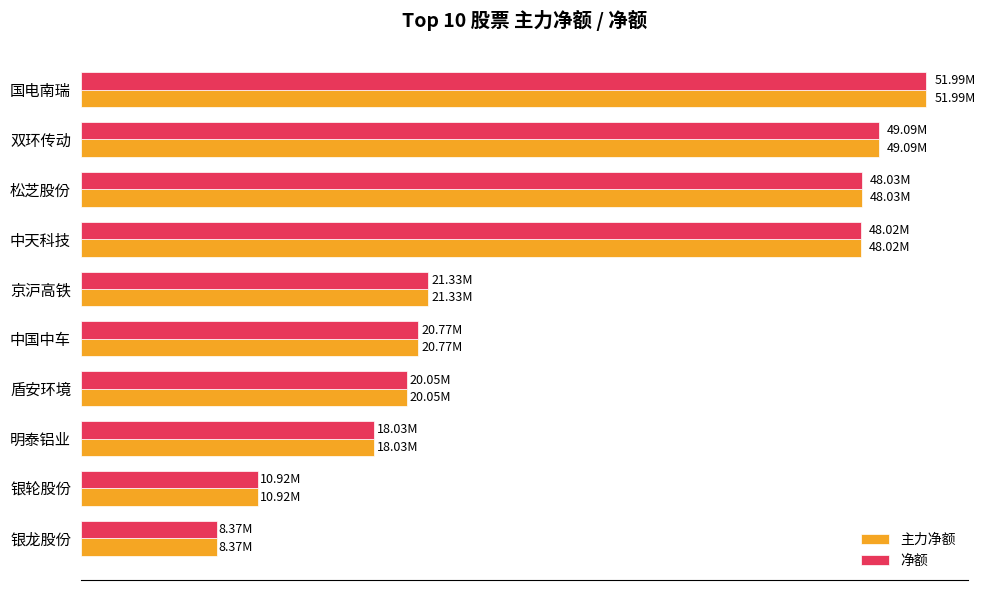

What are all the series names shown in the legend?

主力净额, 净额